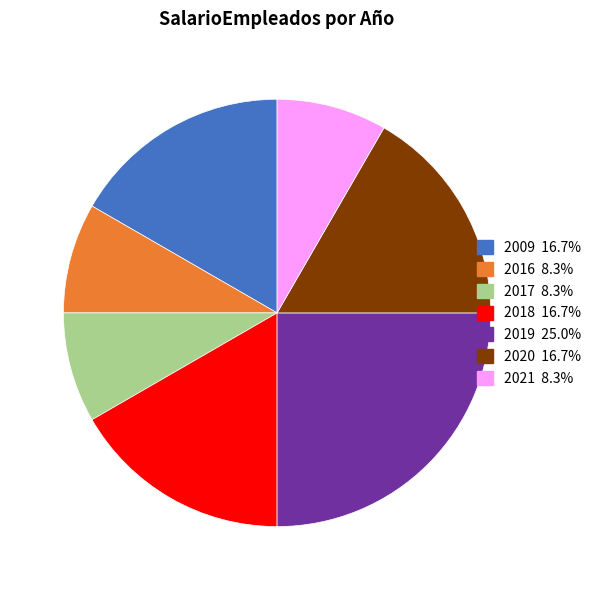

Does any single category account for the majority?

No